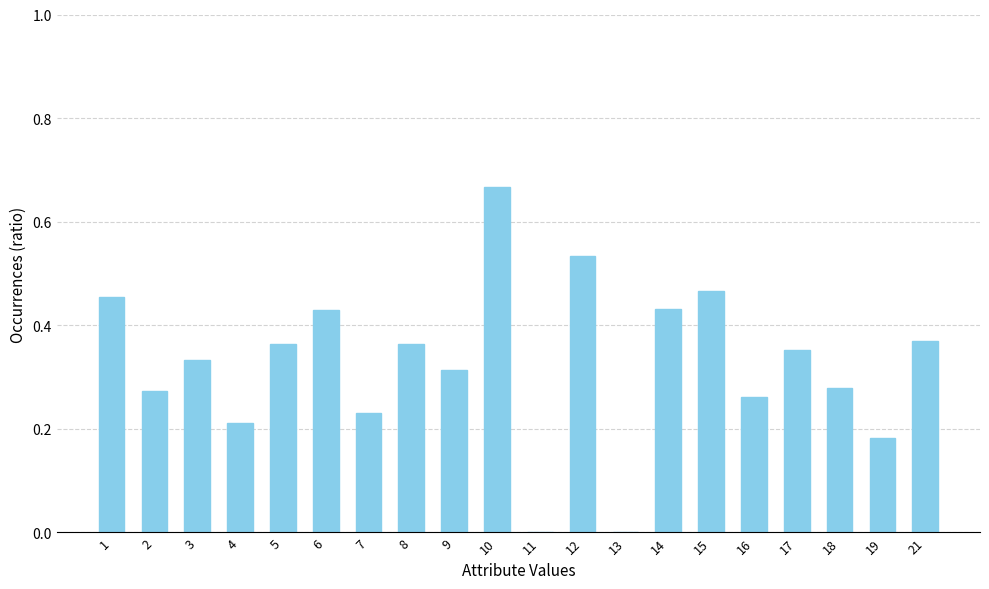

Count the number of data series in this chart.

1